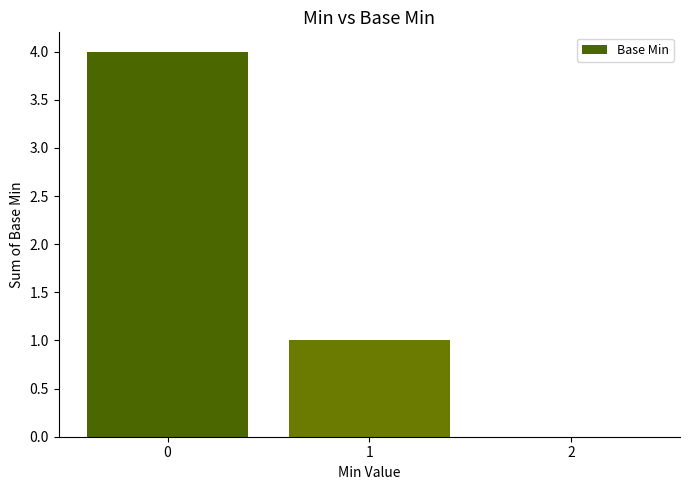

What is the sum of the values at 1 and 2?

1